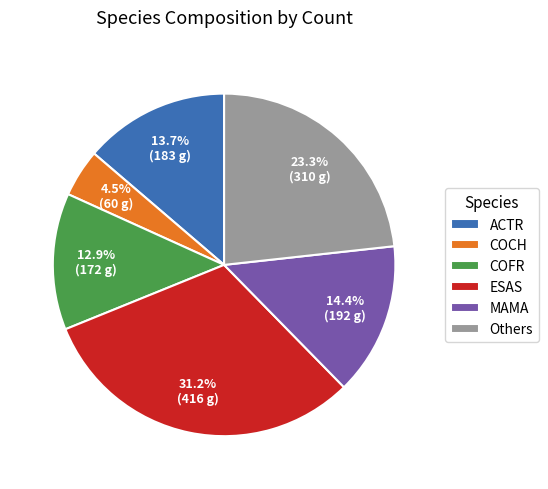

Which category has the smallest portion of the pie?

COCH